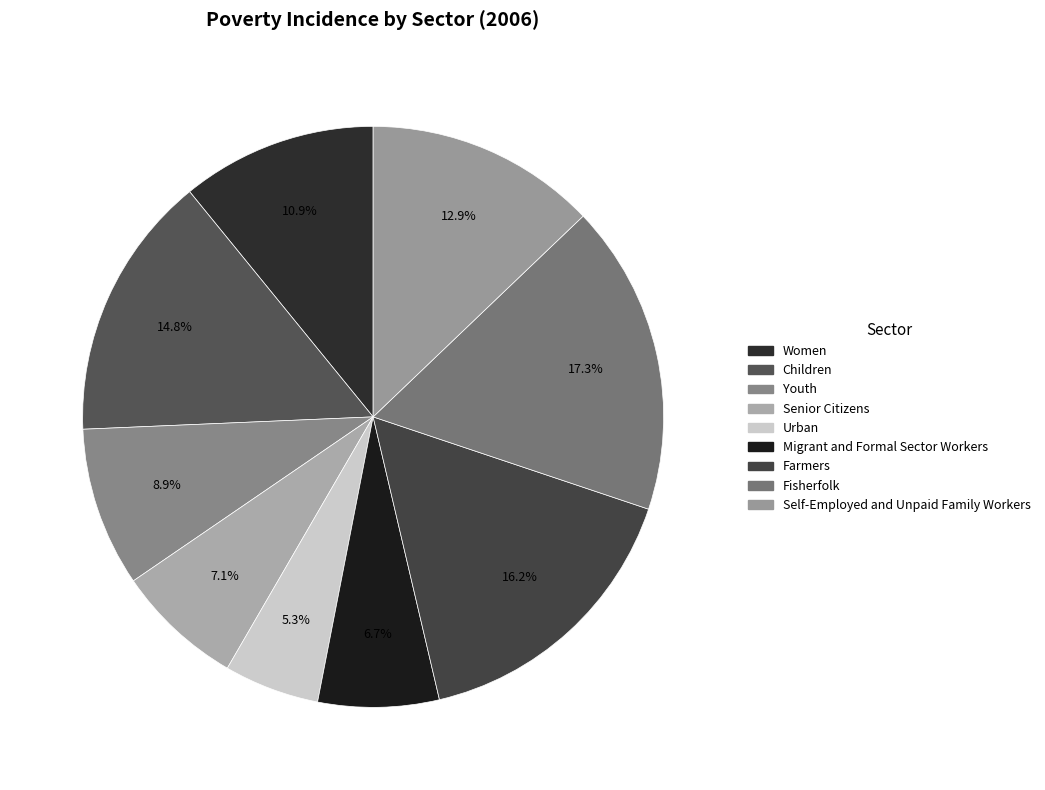

Does any single category account for the majority?

No